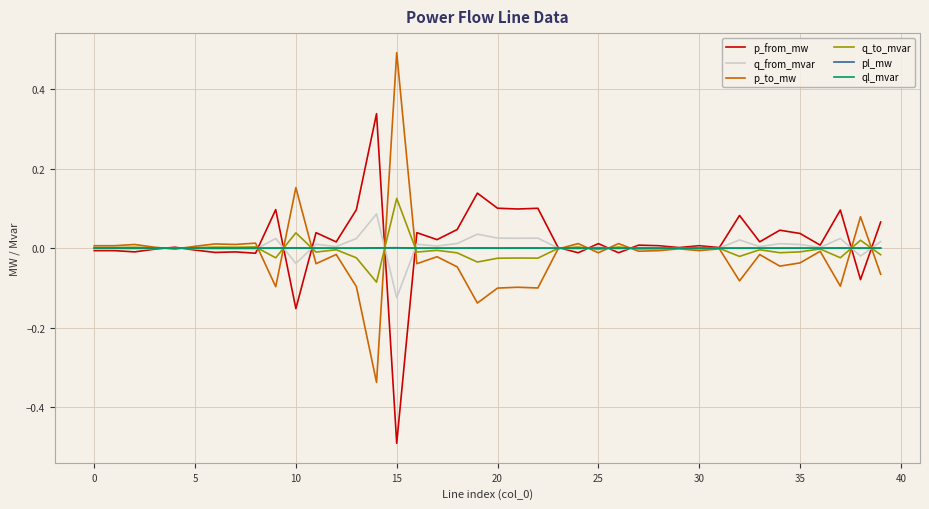

Which category has the lowest value across all series?

15